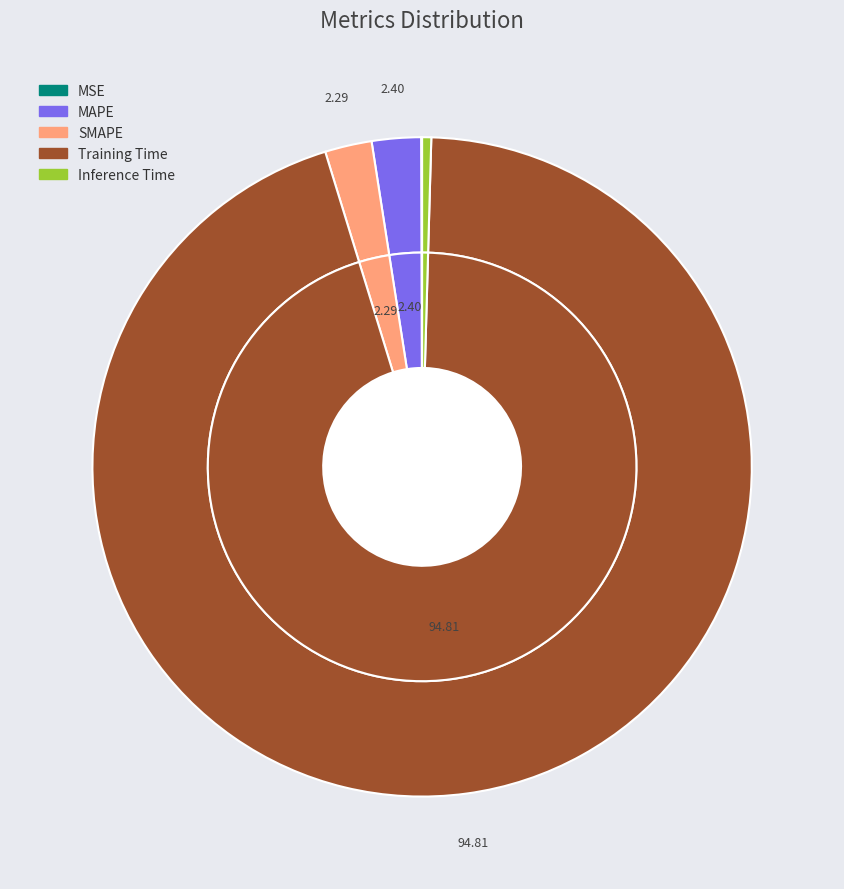

To the nearest percent, what portion does SMAPE represent?

2%